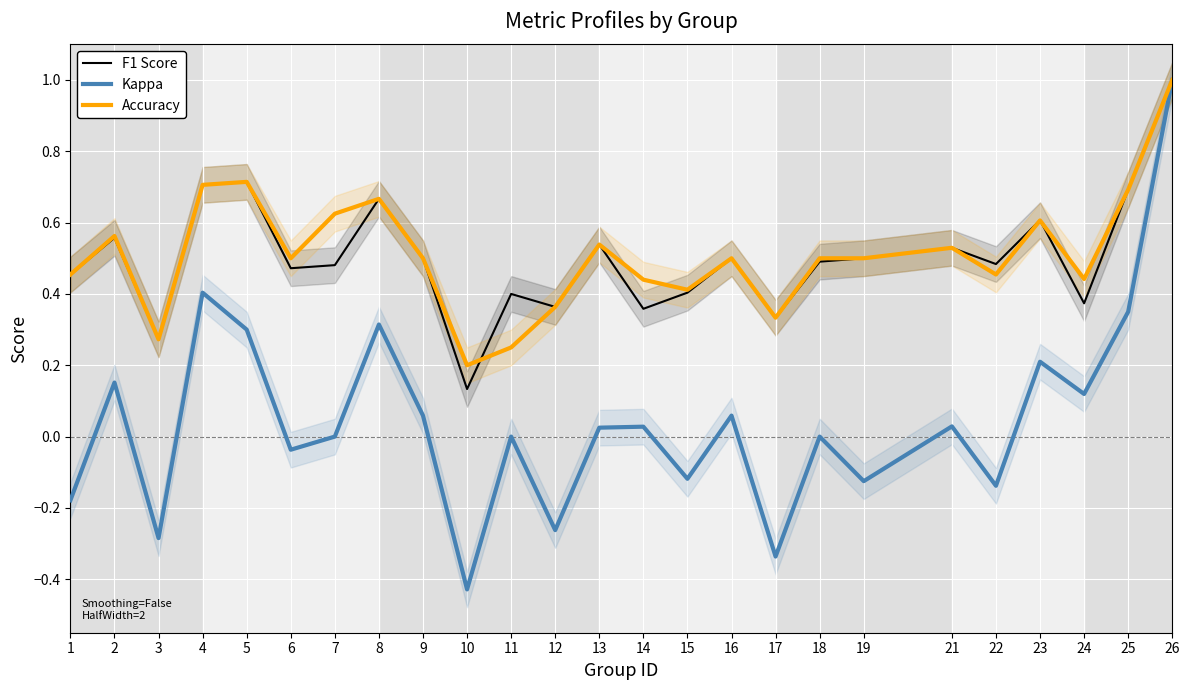

Which has a higher value, 4 or 21?

4